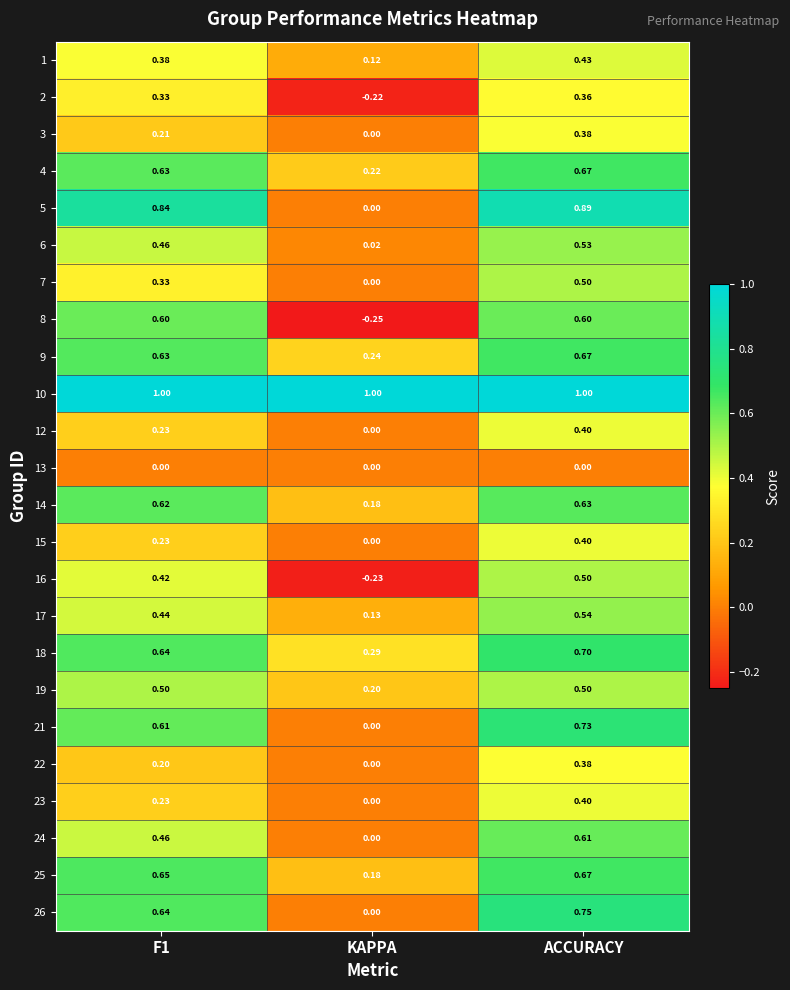

At which label is 16 closest to 0?

KAPPA